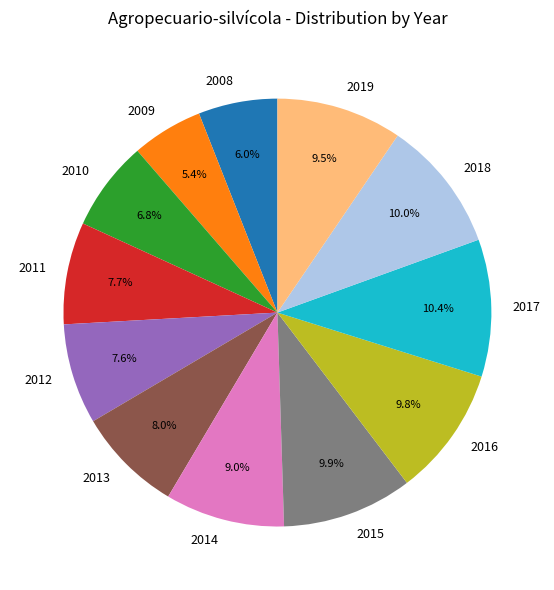

Does 2014 represent more than half of the total?

No